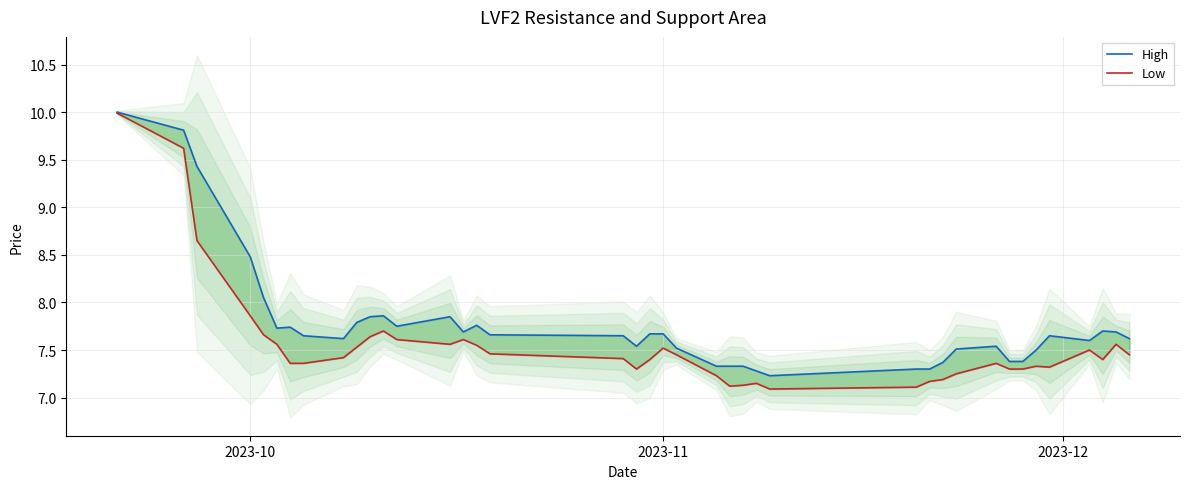

What is the greatest value displayed?

10.0